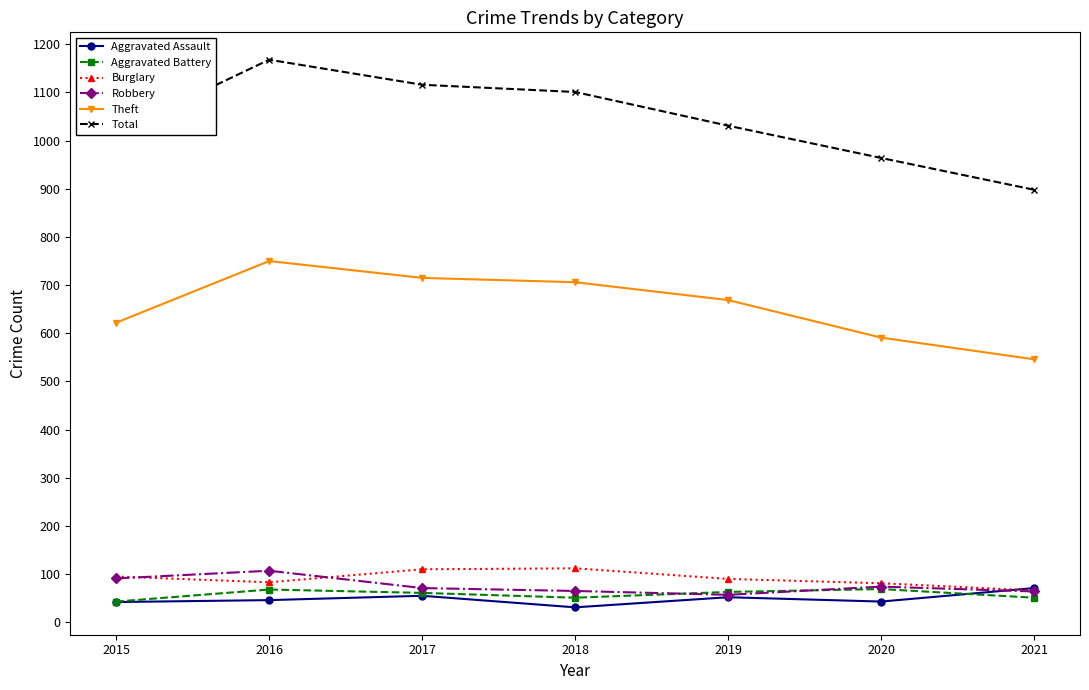

True or false: Aggravated Battery and Theft intersect in this chart.

False